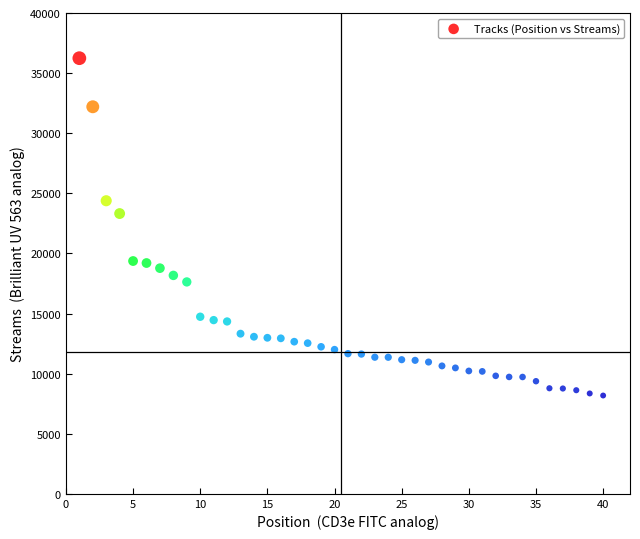

What is the range of X values (max minus min)?

39